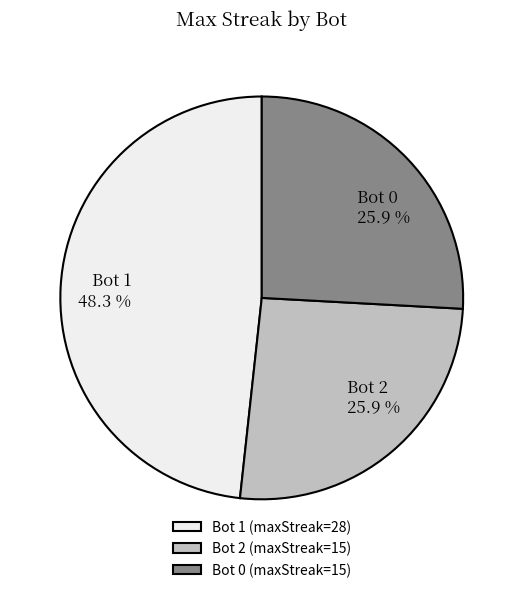

What is the largest slice in the pie chart?

Bot 1 (maxStreak=28)